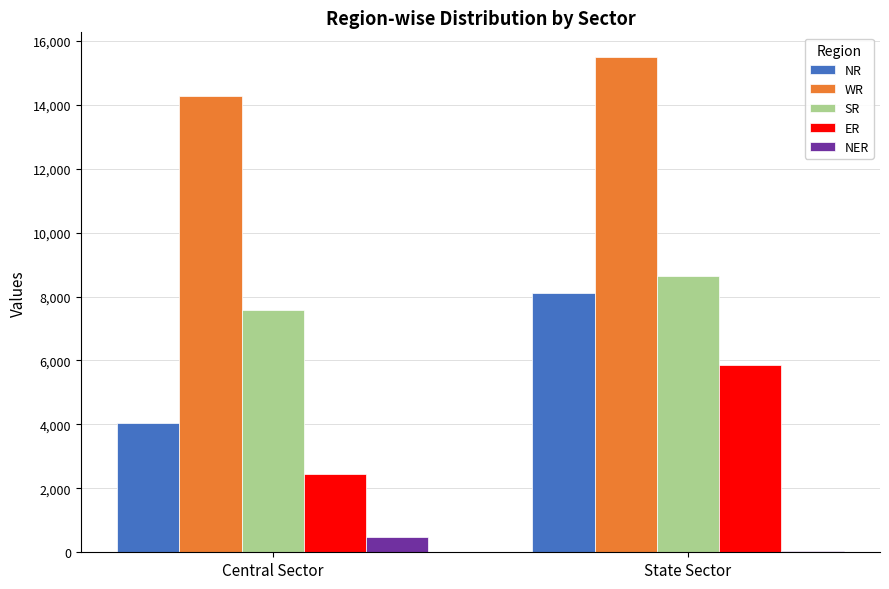

At which category is the sum across all series the highest?

State Sector